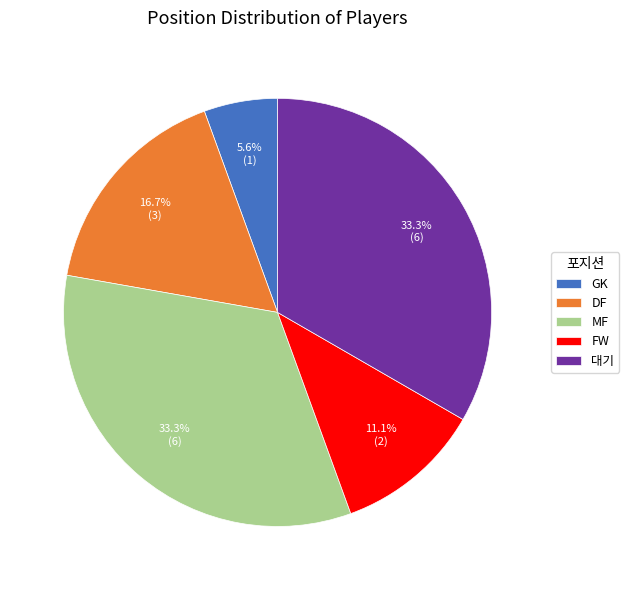

What is the smallest slice in the pie chart?

GK